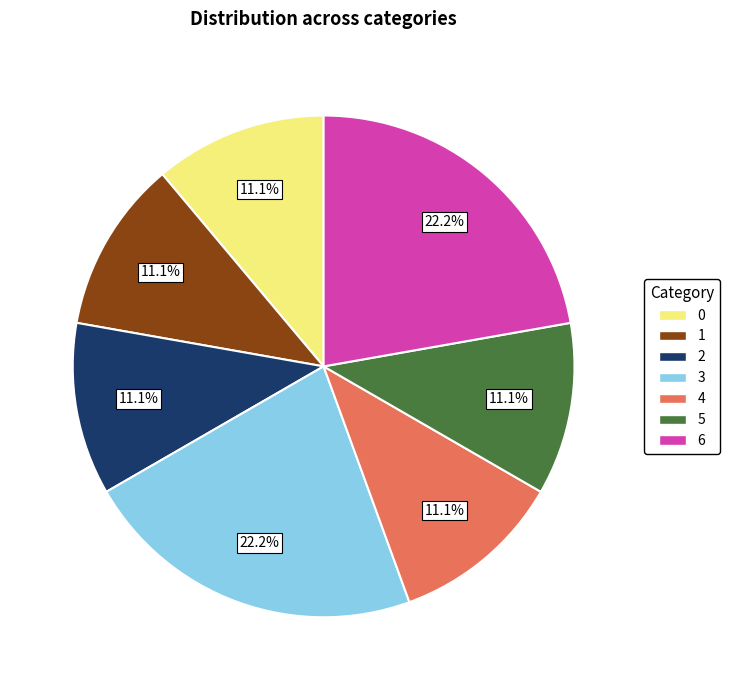

Do 4 and 0 together represent more than half of the pie?

No